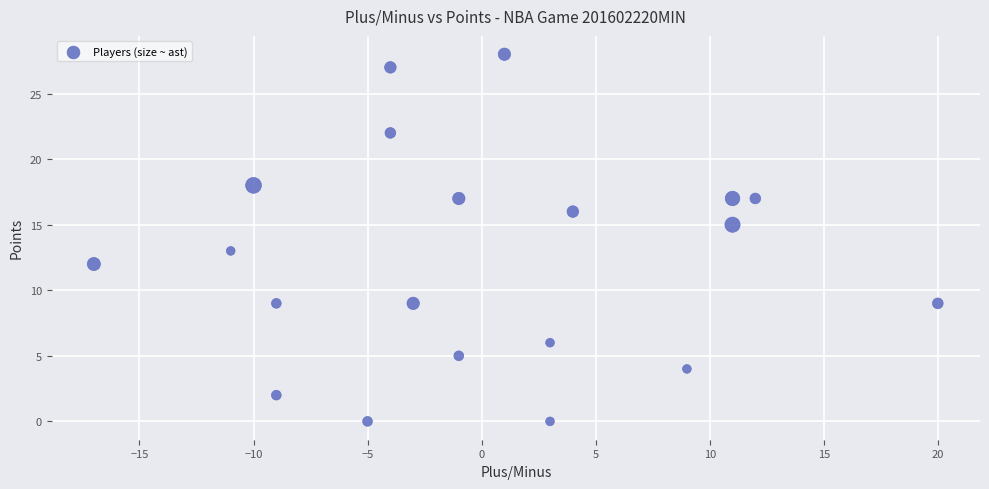

What is the range of Y values (max minus min)?

28